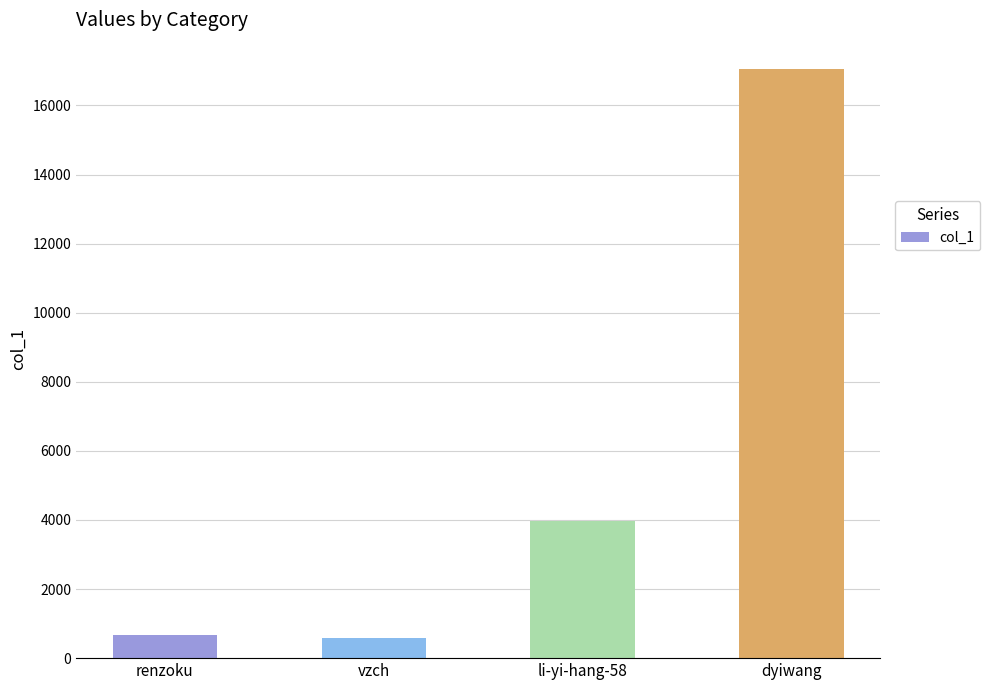

How many bars are there in total?

4